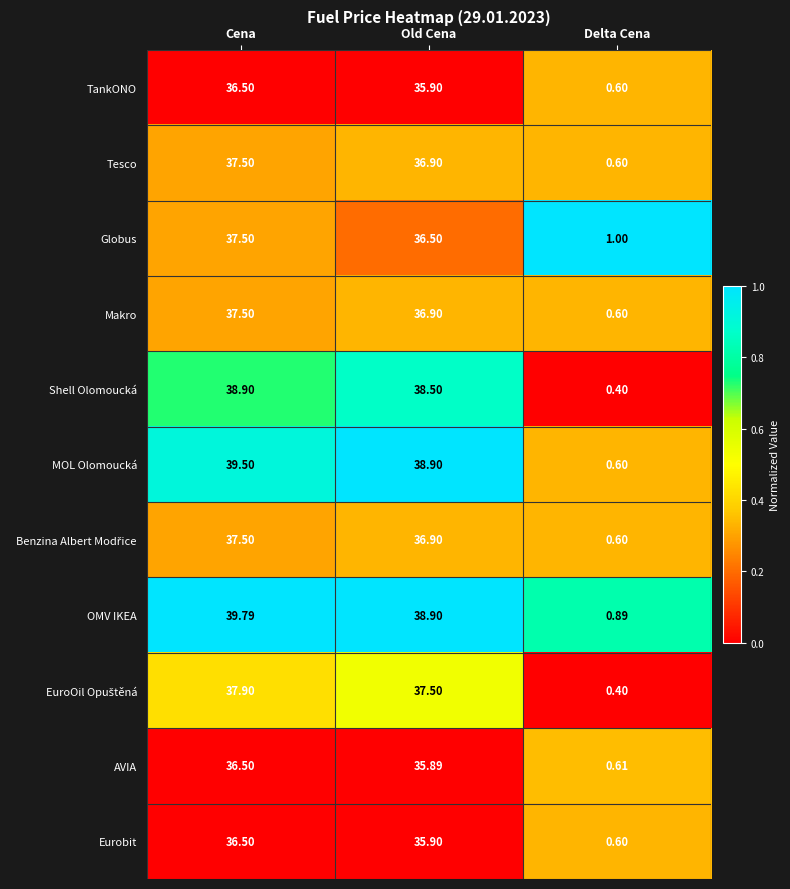

What is the spread (max minus min) of values at Old Cena?

3.0